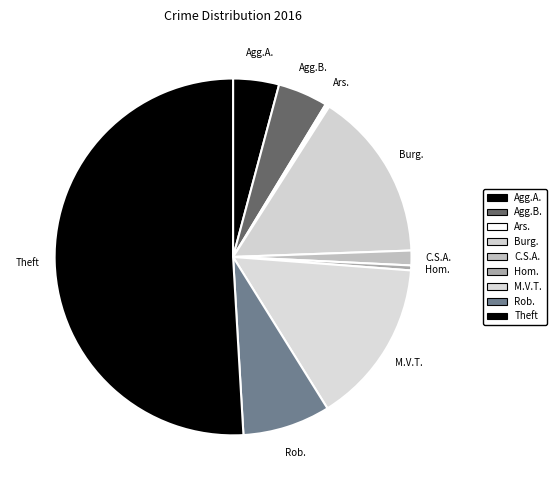

How many slices are in this pie chart?

9